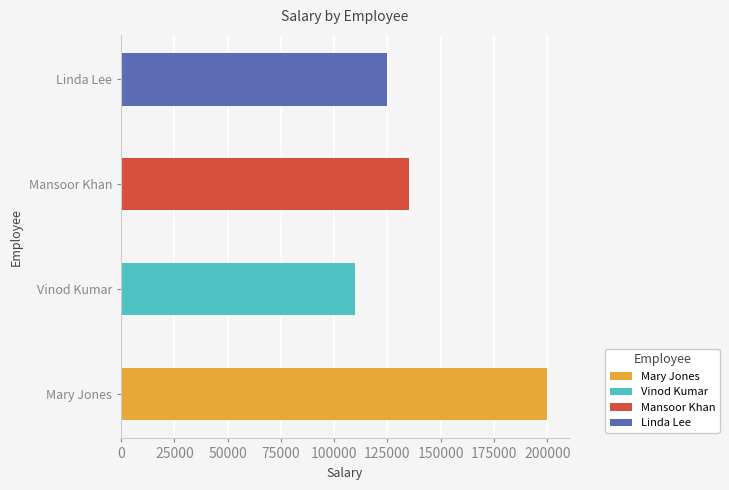

True or false: the data shows 156806 at Vinod Kumar.

False